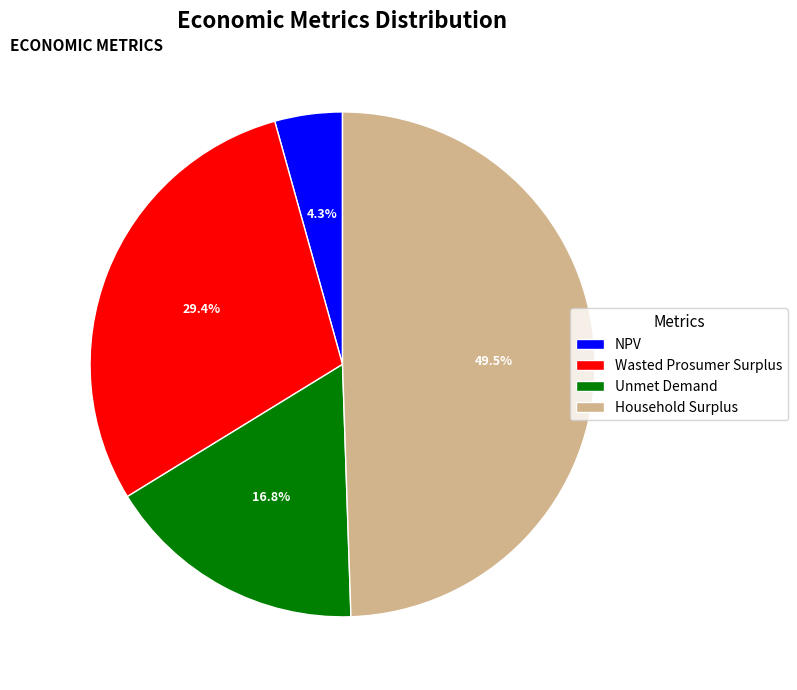

True or false: Unmet Demand accounts for 17% of the total.

True